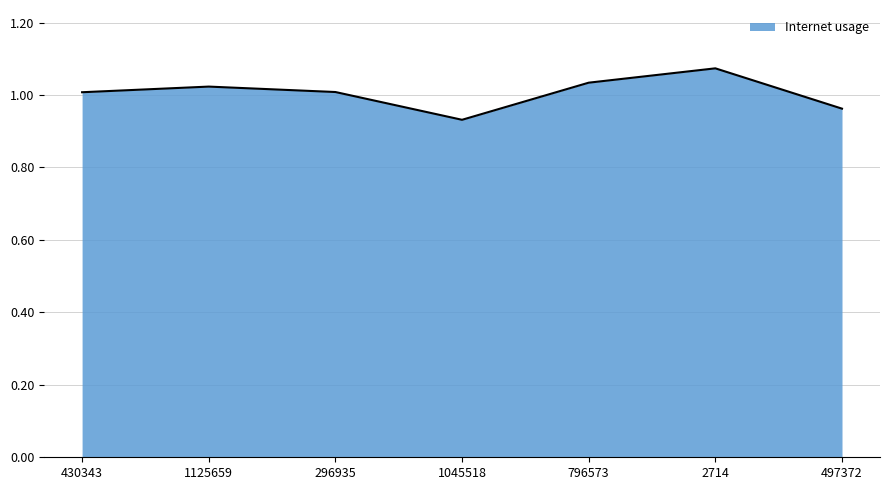

Which category has the highest value across all series?

2714